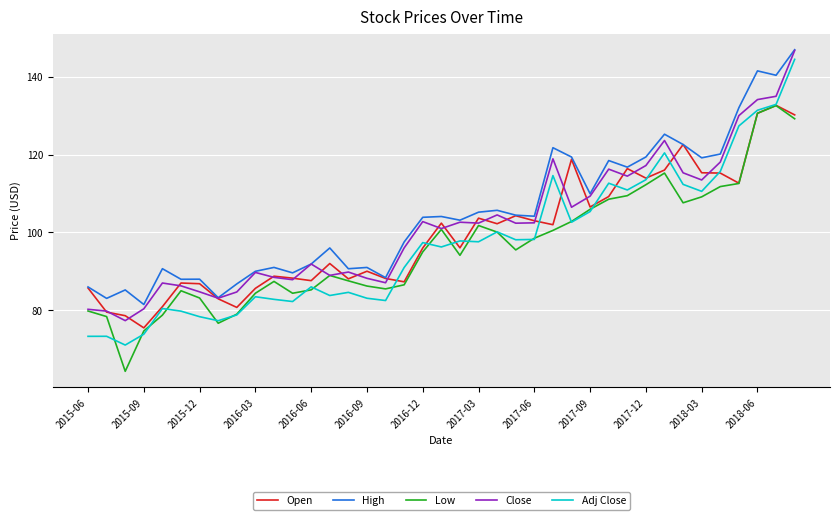

Which series has the widest spread of values?

Adj Close